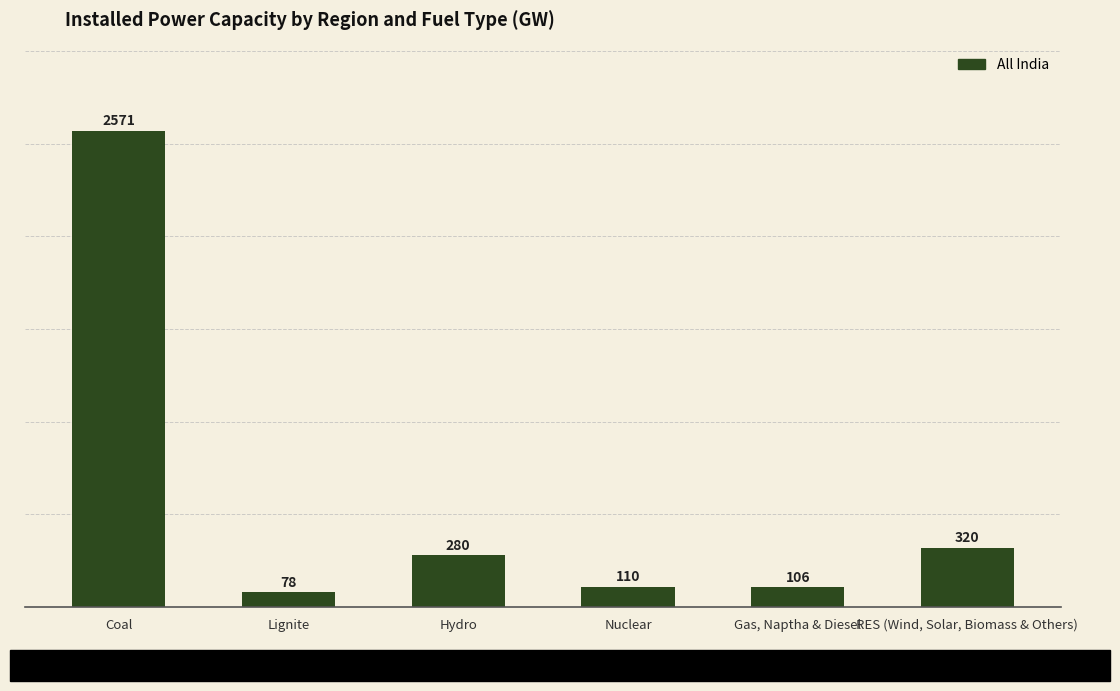

What is the value of the 1st bar from the left?

2571